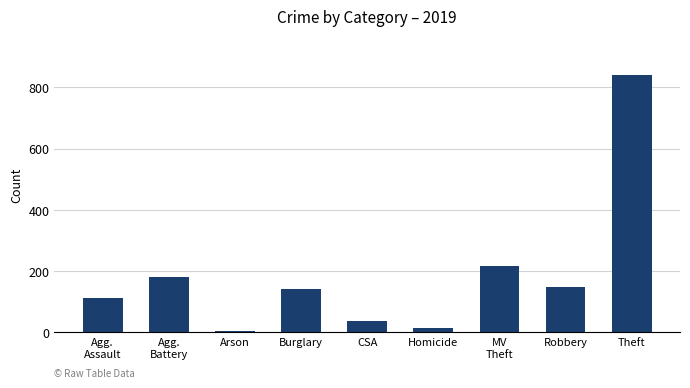

Is it true that the value at Robbery is 227?

False